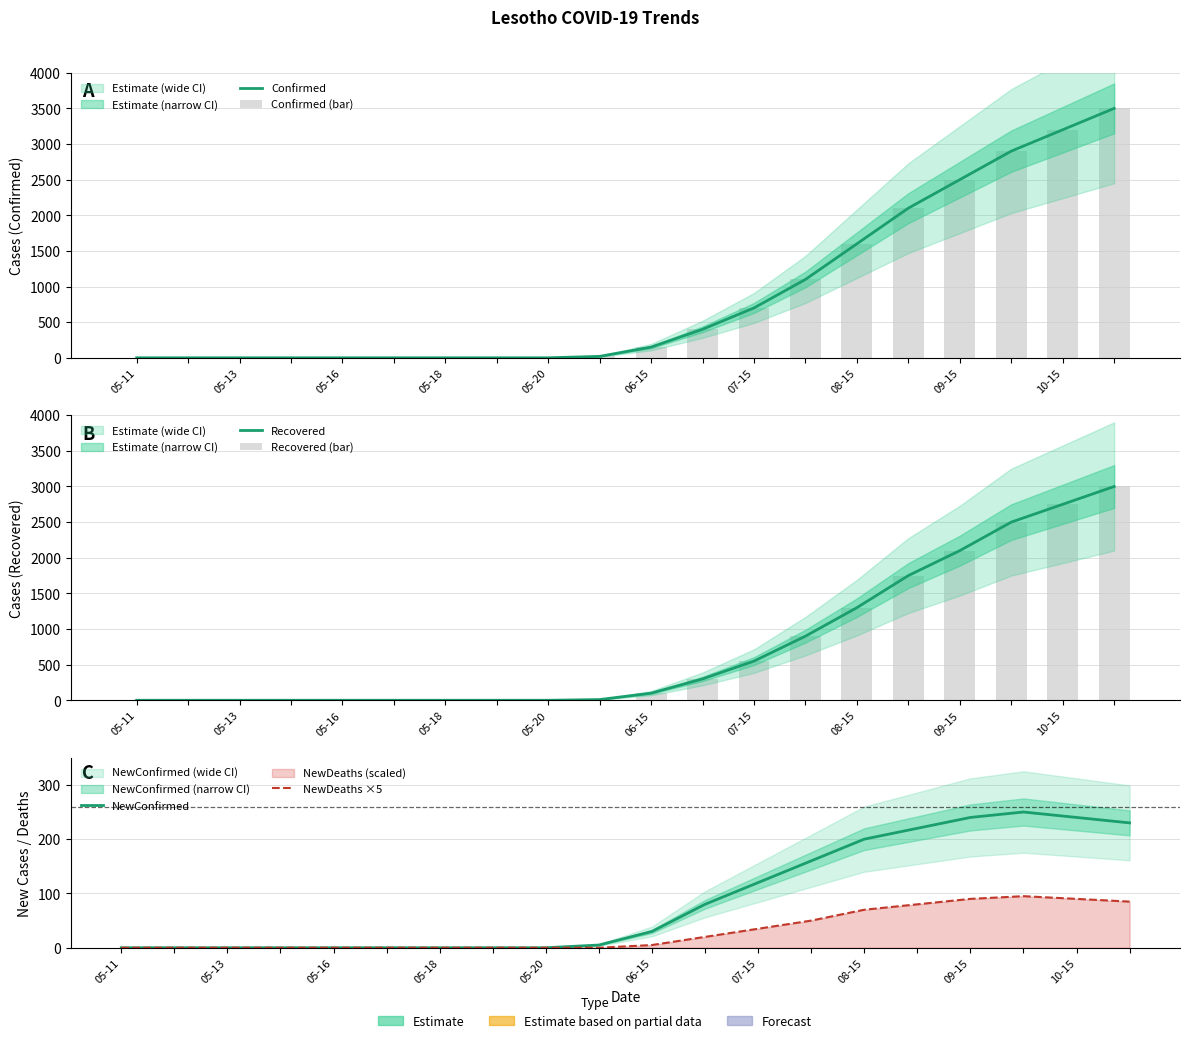

Which series has the largest total across all categories?

Confirmed